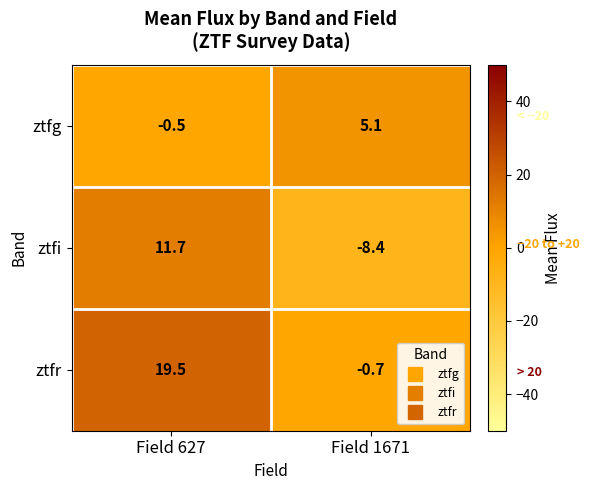

What is the maximum value shown in the chart?

19.5